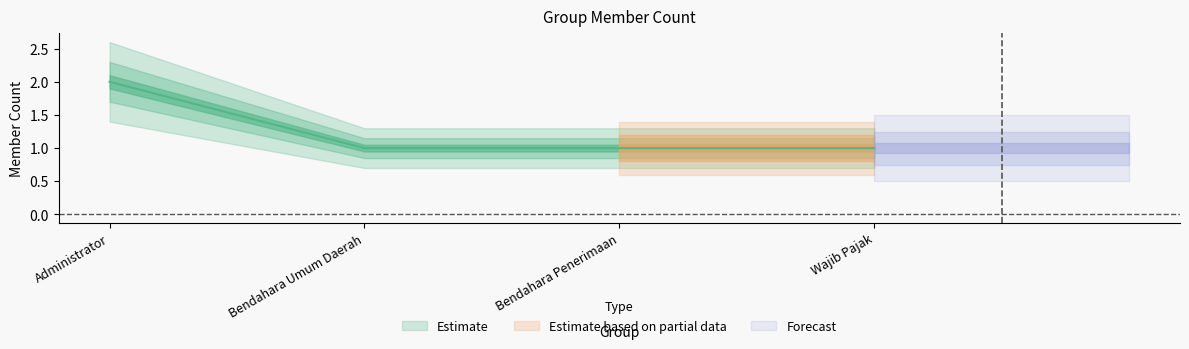

Reading left to right, transcribe all the data shown in this chart.

Administrator=2	Bendahara Umum Daerah=1	Bendahara Penerimaan=1	Wajib Pajak=1